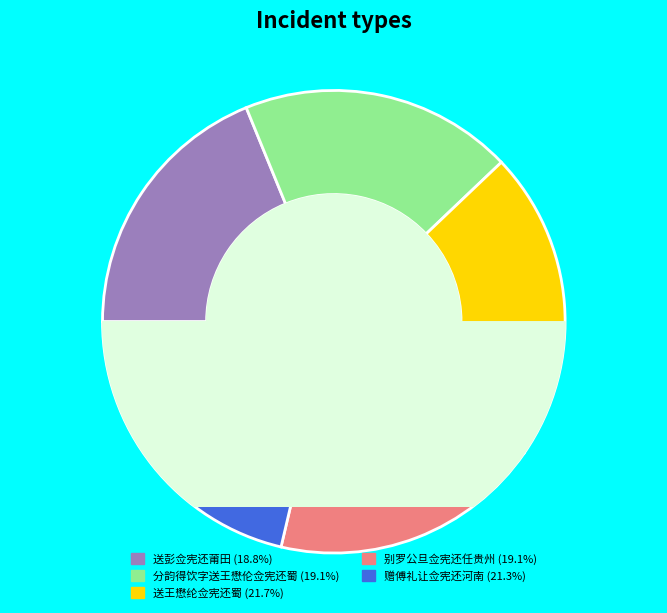

Which slice is the largest?

送王懋纶佥宪还蜀